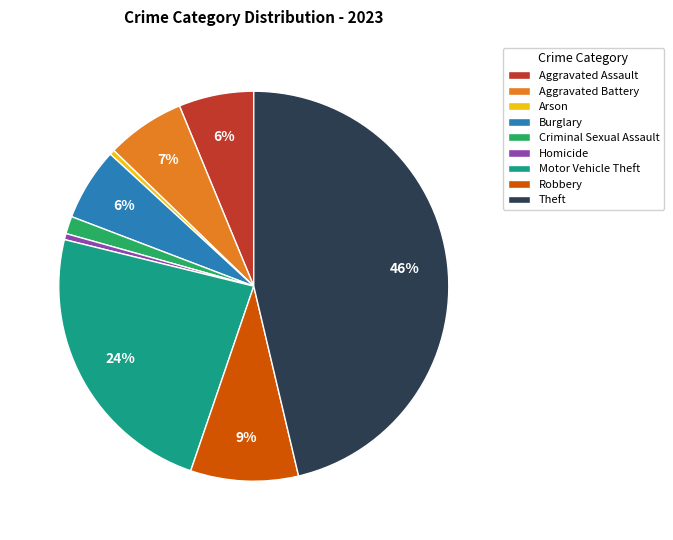

Do Aggravated Battery and Burglary together represent more than half of the pie?

No